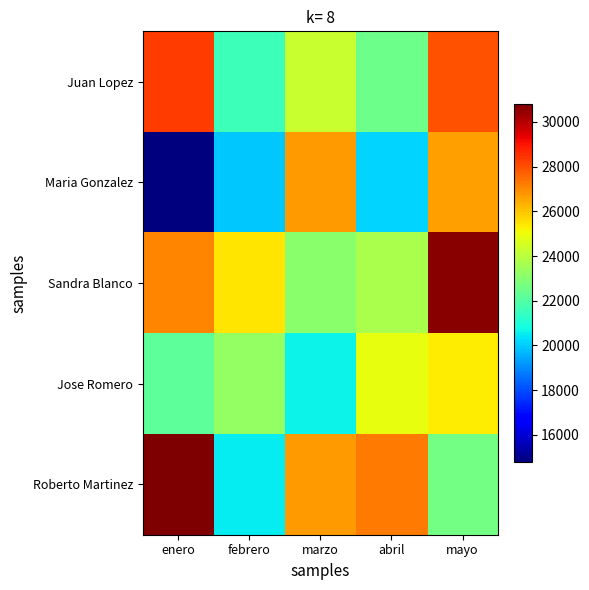

Count the number of data series in this chart.

5